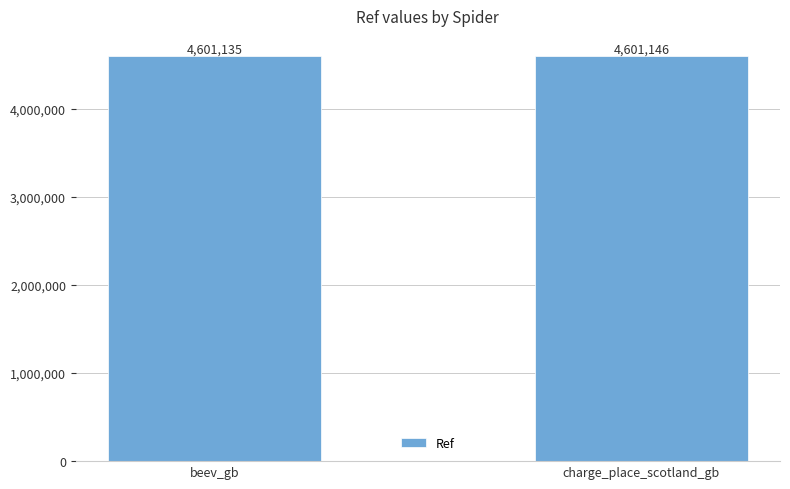

What is the maximum value shown in the chart?

4601146